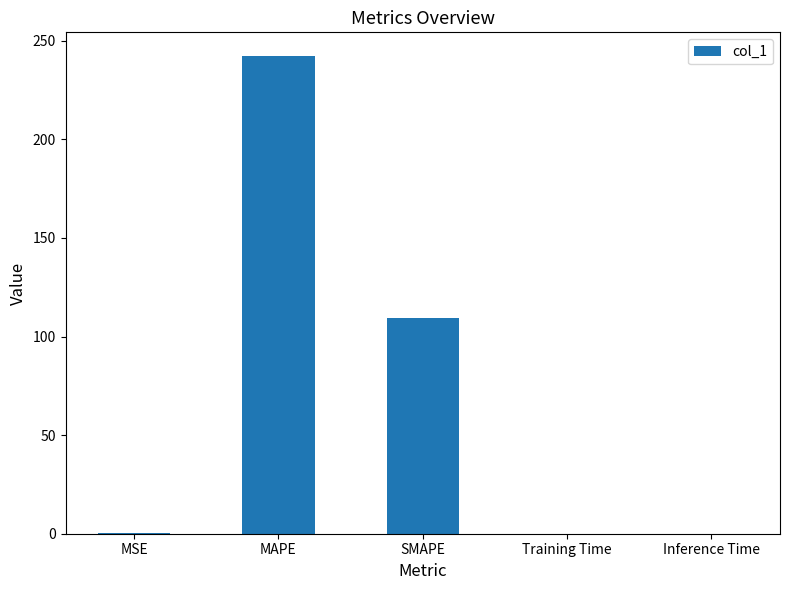

What is the maximum value shown in the chart?

242.2